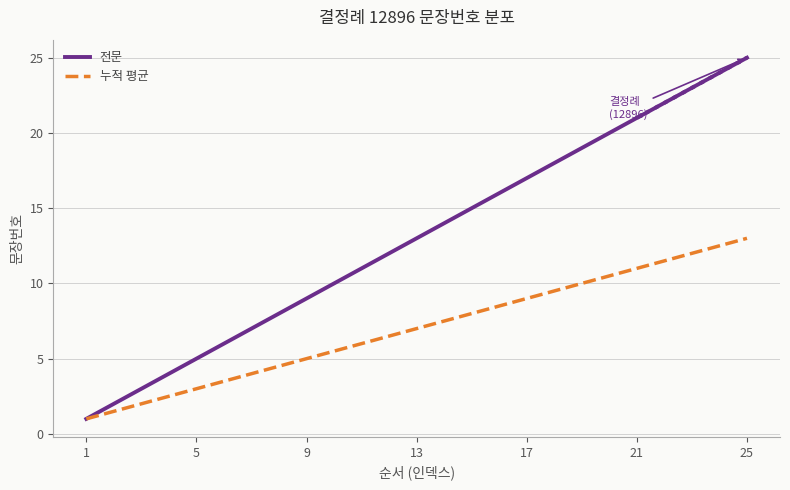

What is the maximum value for 전문?

25.0